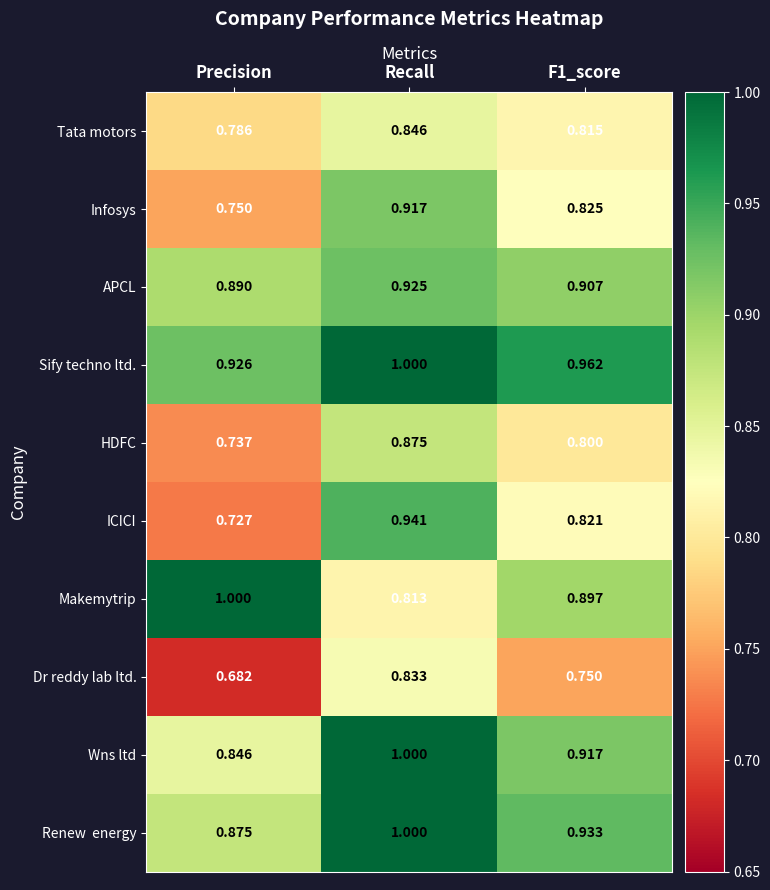

Which series has the widest spread of values?

ICICI